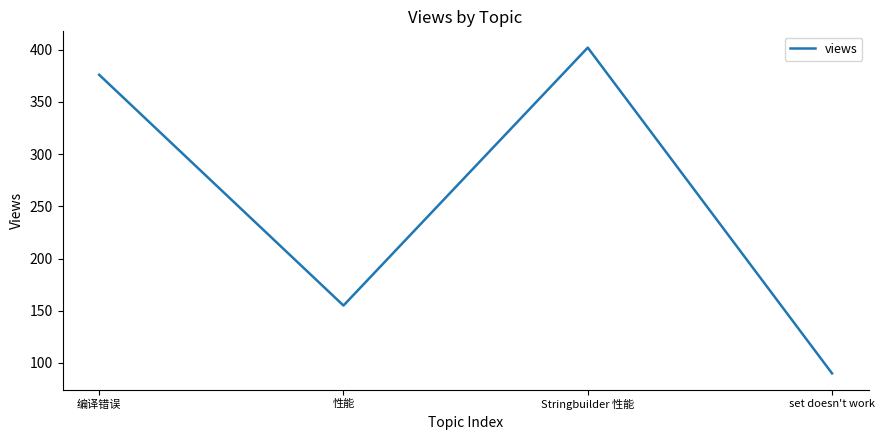

Reading left to right, list all the values displayed in this chart.

编译错误=376	性能=155	Stringbuilder 性能=402	set doesn't work=90